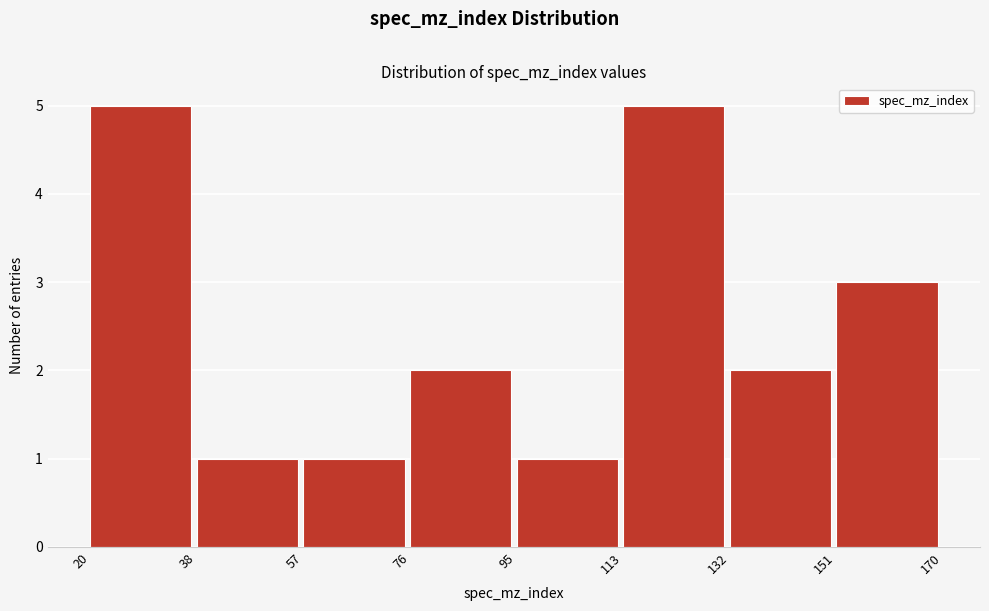

Reading left to right, transcribe this chart: for each bar, give the range it covers on the x-axis and its height. The values are not printed on the chart, so give them approximately, as read against the axis.

20 to 38: 5
38 to 57: 1
57 to 76: 1
76 to 95: 2
95 to 113: 1
113 to 132: 5
132 to 151: 2
151 to 170: 3